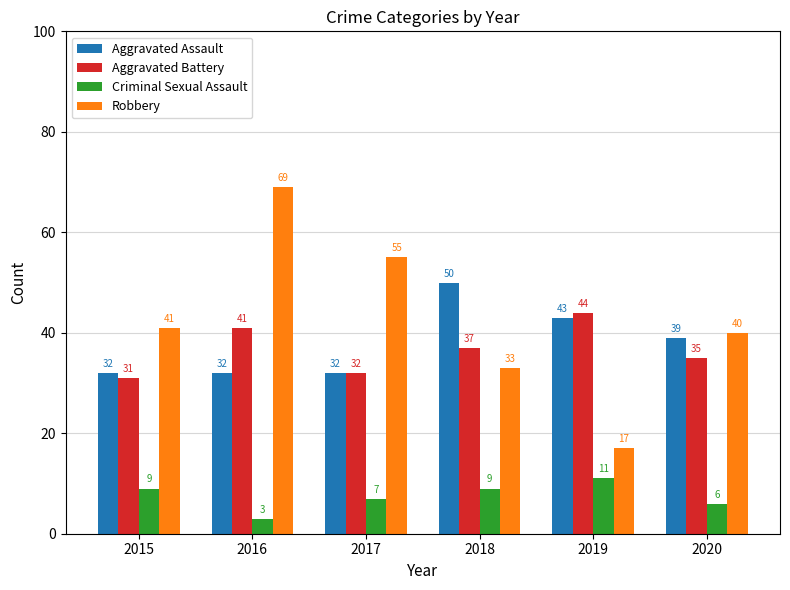

Are the bars horizontal?

No